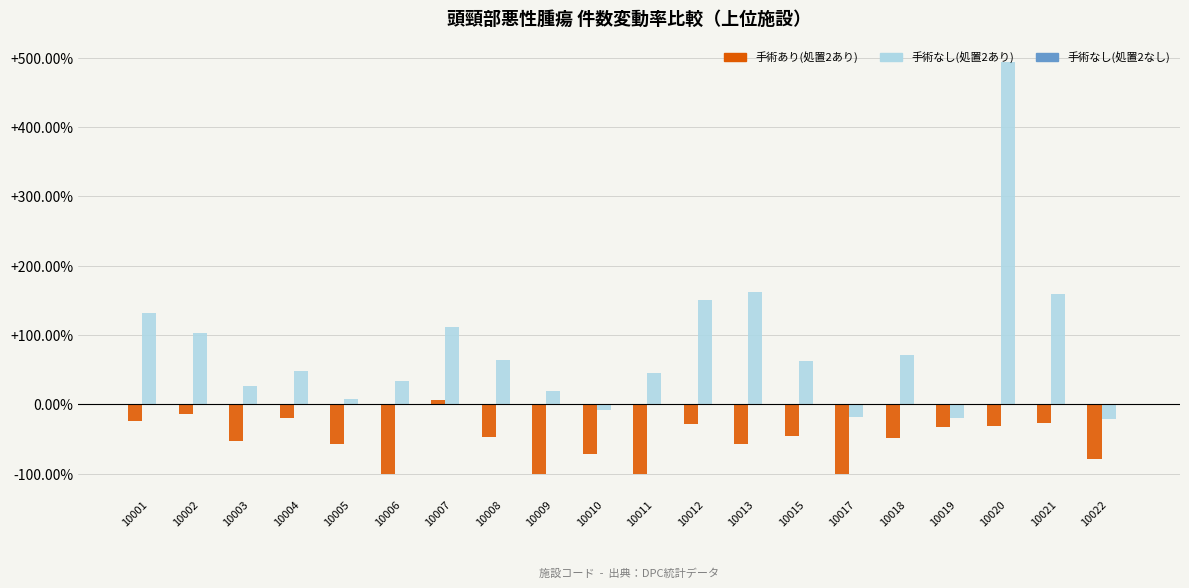

What is the approximate value of 手術なし(処置2あり) at 10013?

161.9